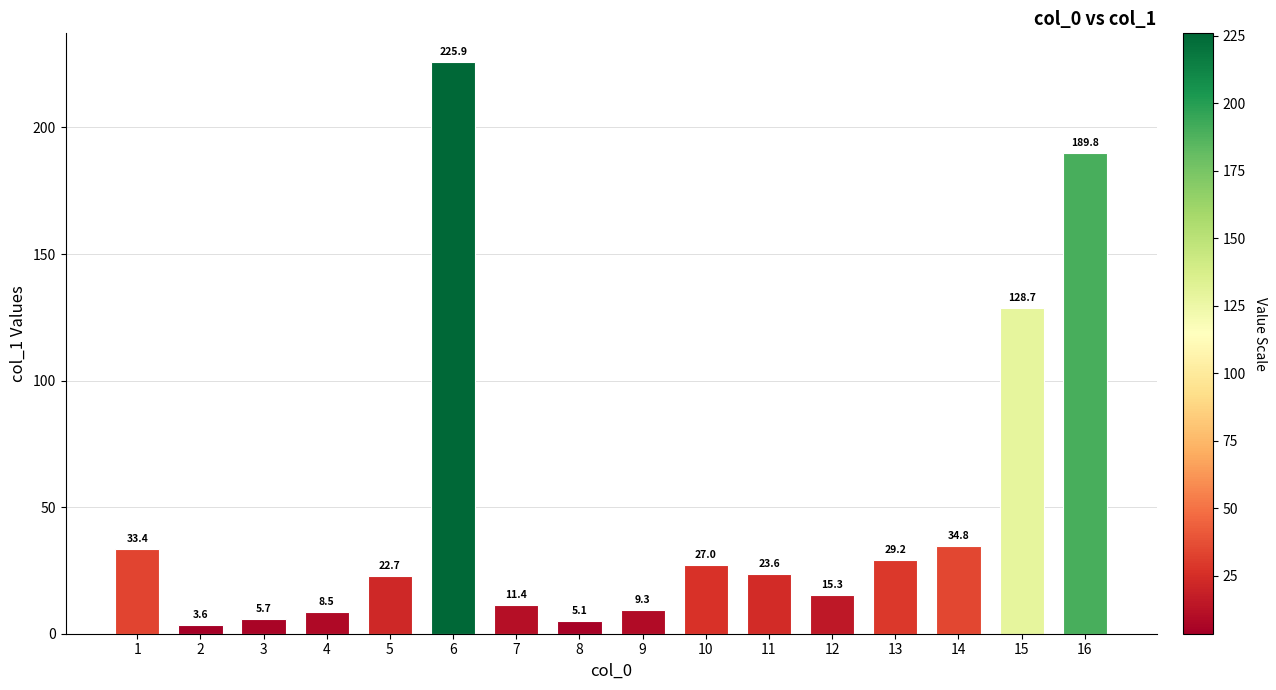

Approximately how many times larger is the value at 14 compared to 7?

3.1